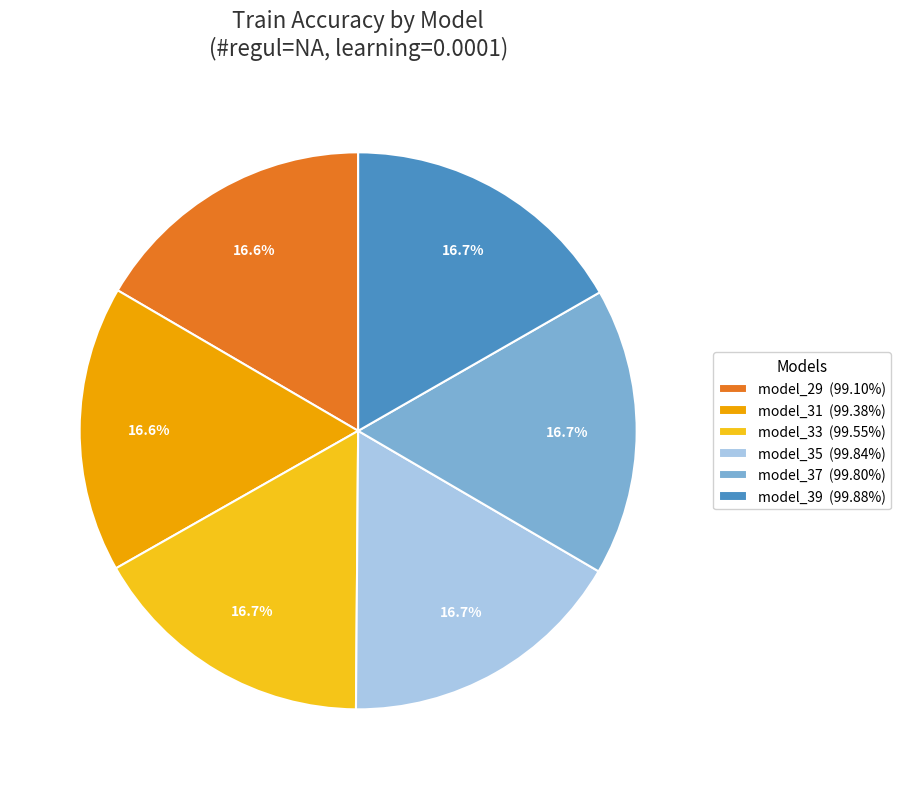

How much of the chart is everything except model_29?

83.4%